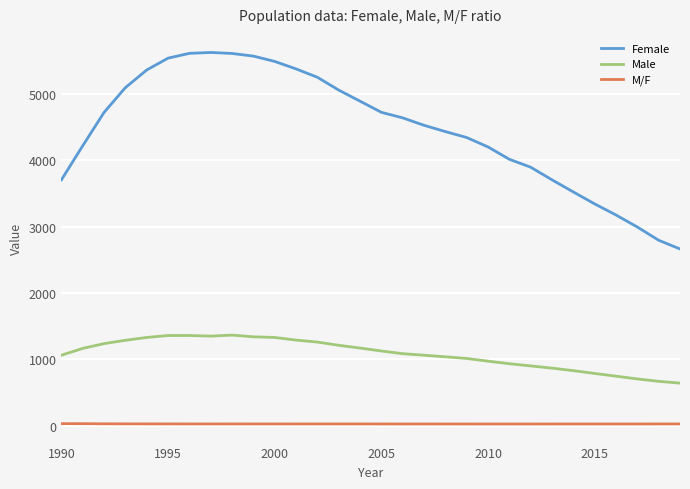

True or false: Male and Female cross at least once.

False